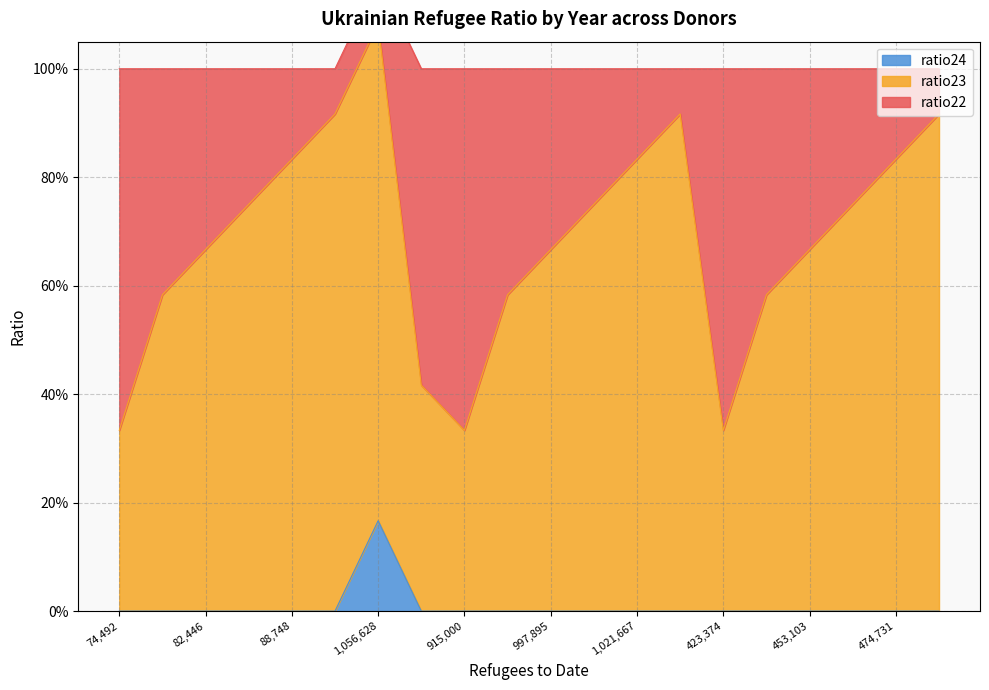

What position from the right is 84756?

17